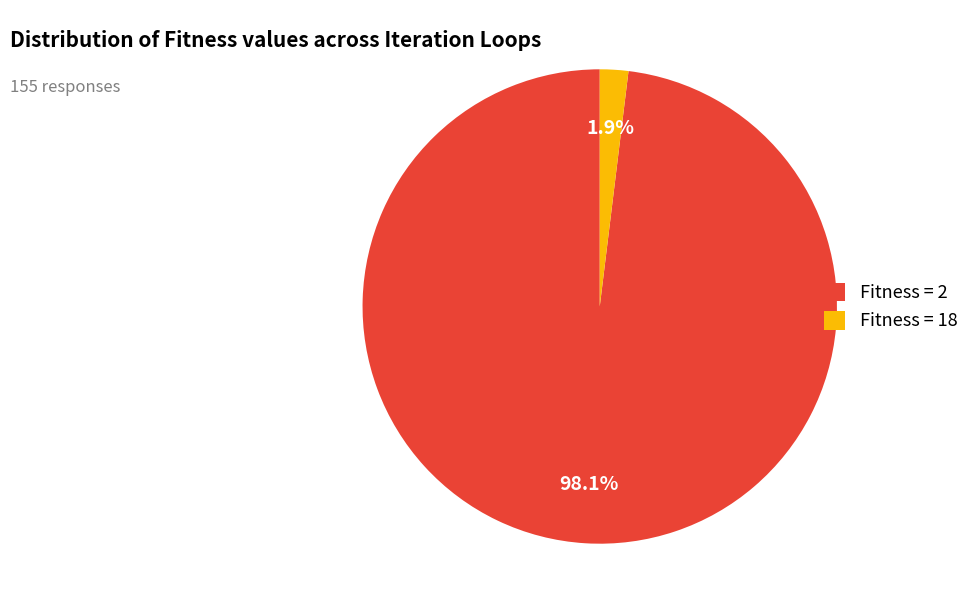

What percentage is NOT represented by Fitness = 2?

1.9%